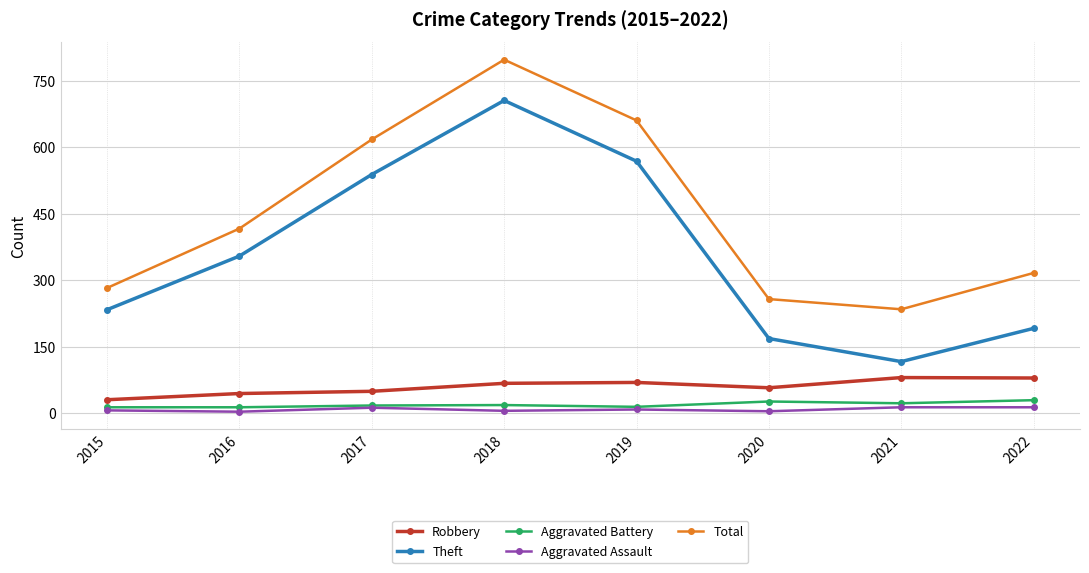

What is the value of the Total point at the 5th from the left?

660